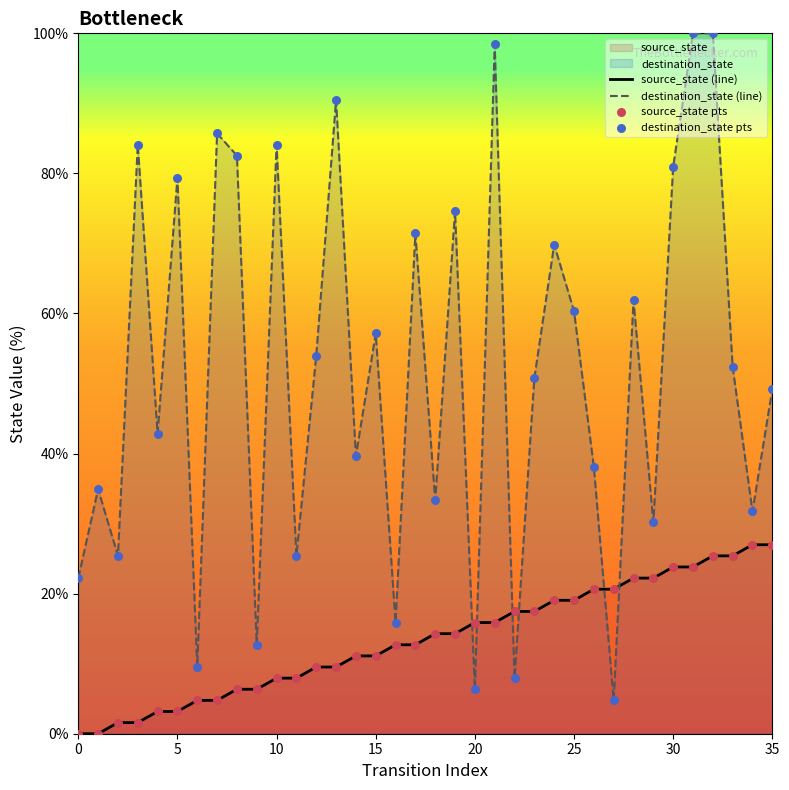

What is the difference between the maximum and minimum values in the source_state (line) series?

27.0